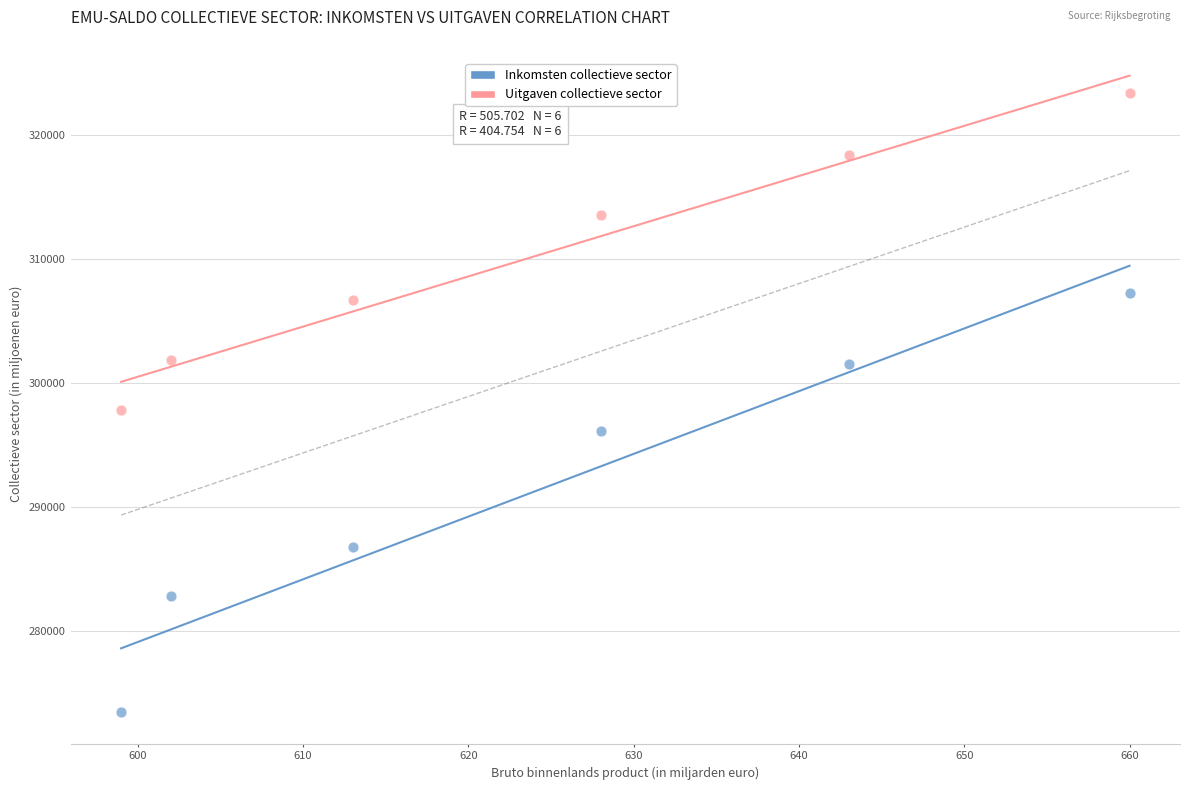

Which series has the widest spread of Y values?

Inkomsten collectieve sector